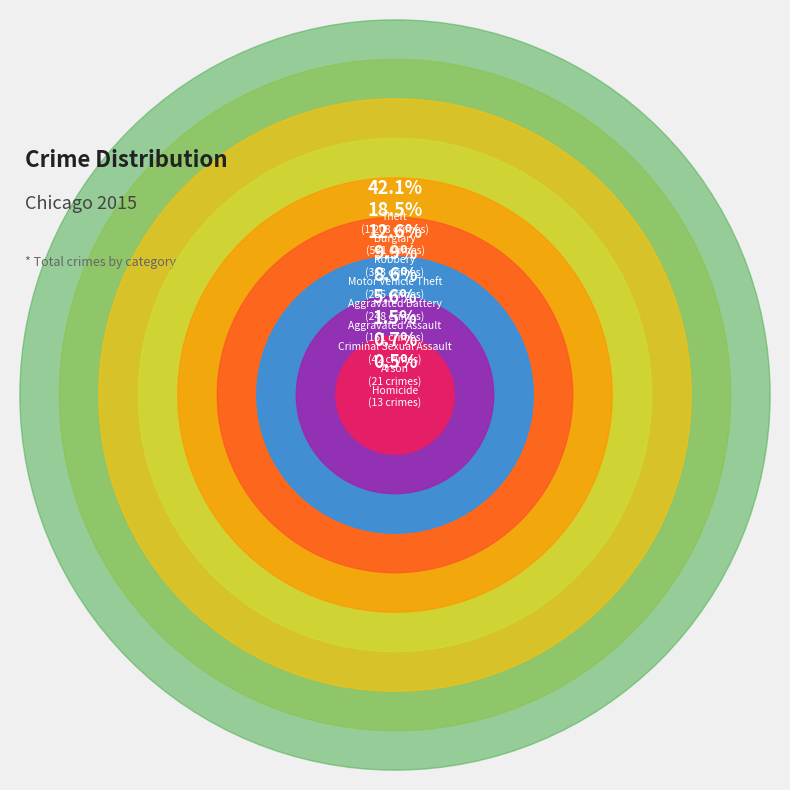

What is the ratio of the value at Theft to the value at Motor Vehicle Theft?

4.2